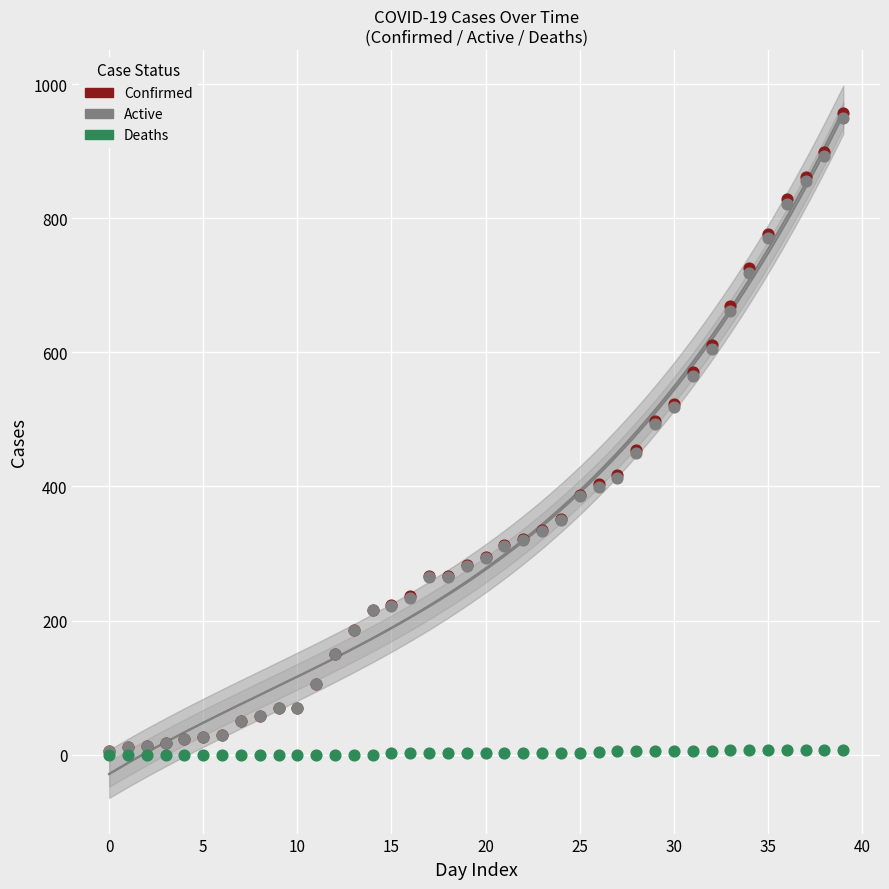

Which series has the widest spread of Y values?

Confirmed